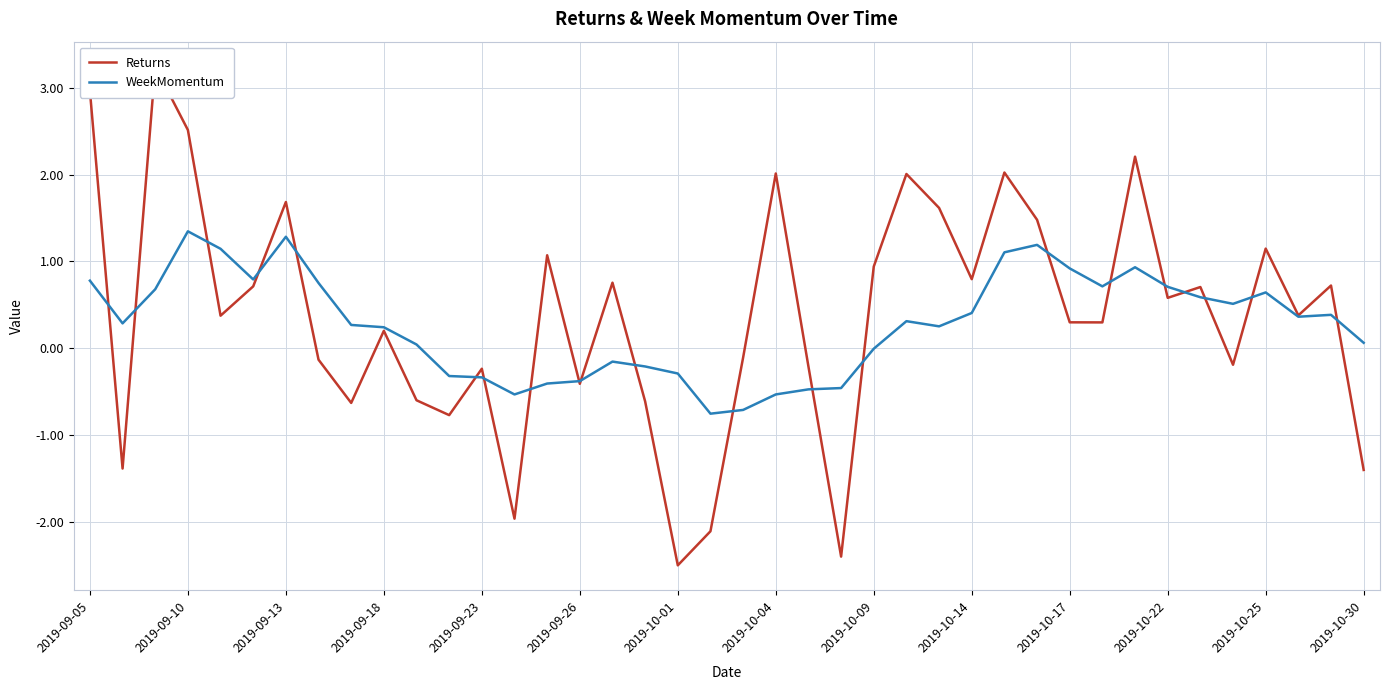

List the series in order of their overall mean, lowest first.

WeekMomentum, Returns